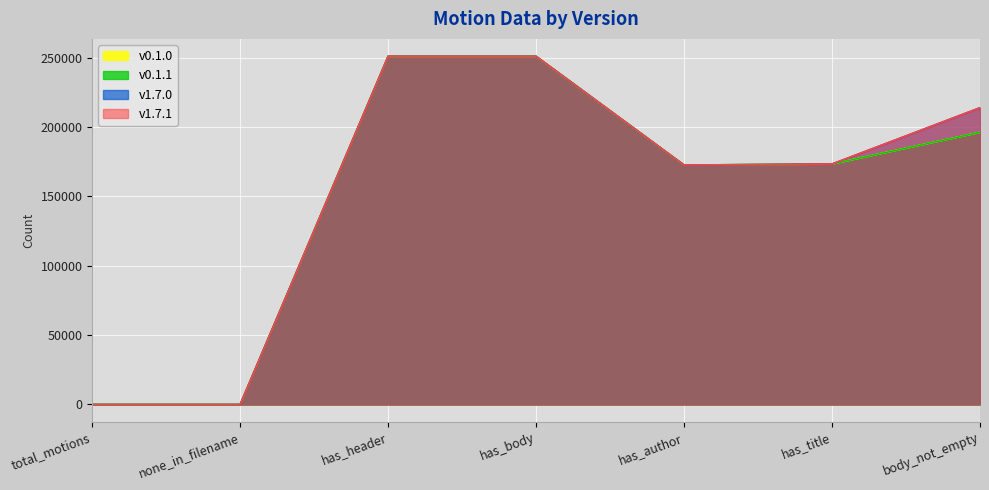

Does the chart display data point markers on the line(s)?

No